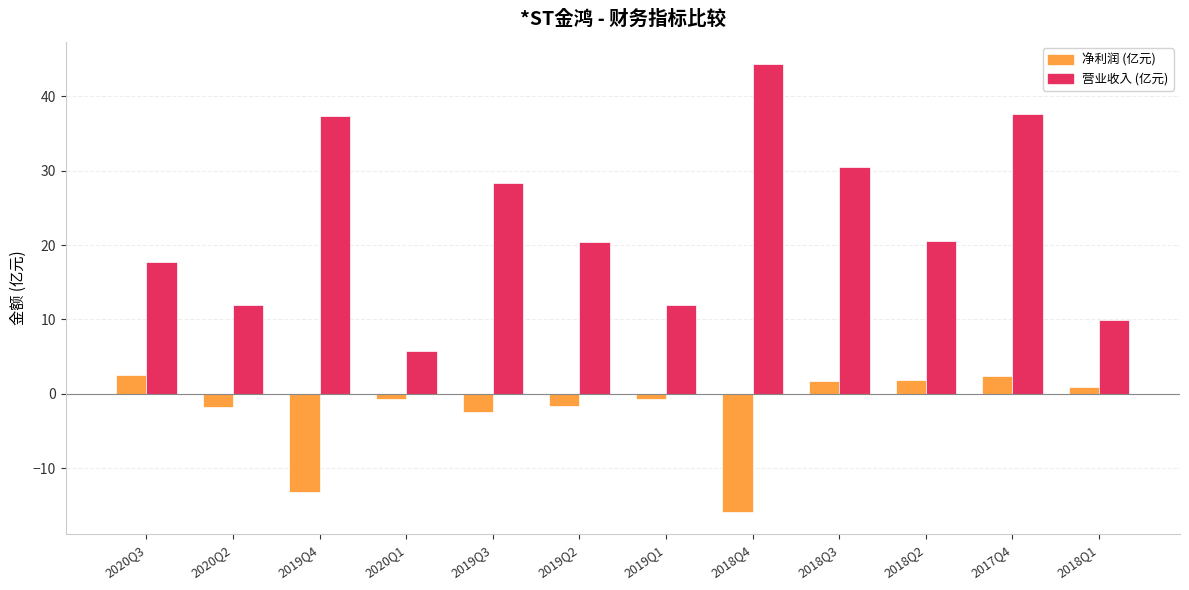

At which category is the sum across all series the highest?

2017Q4